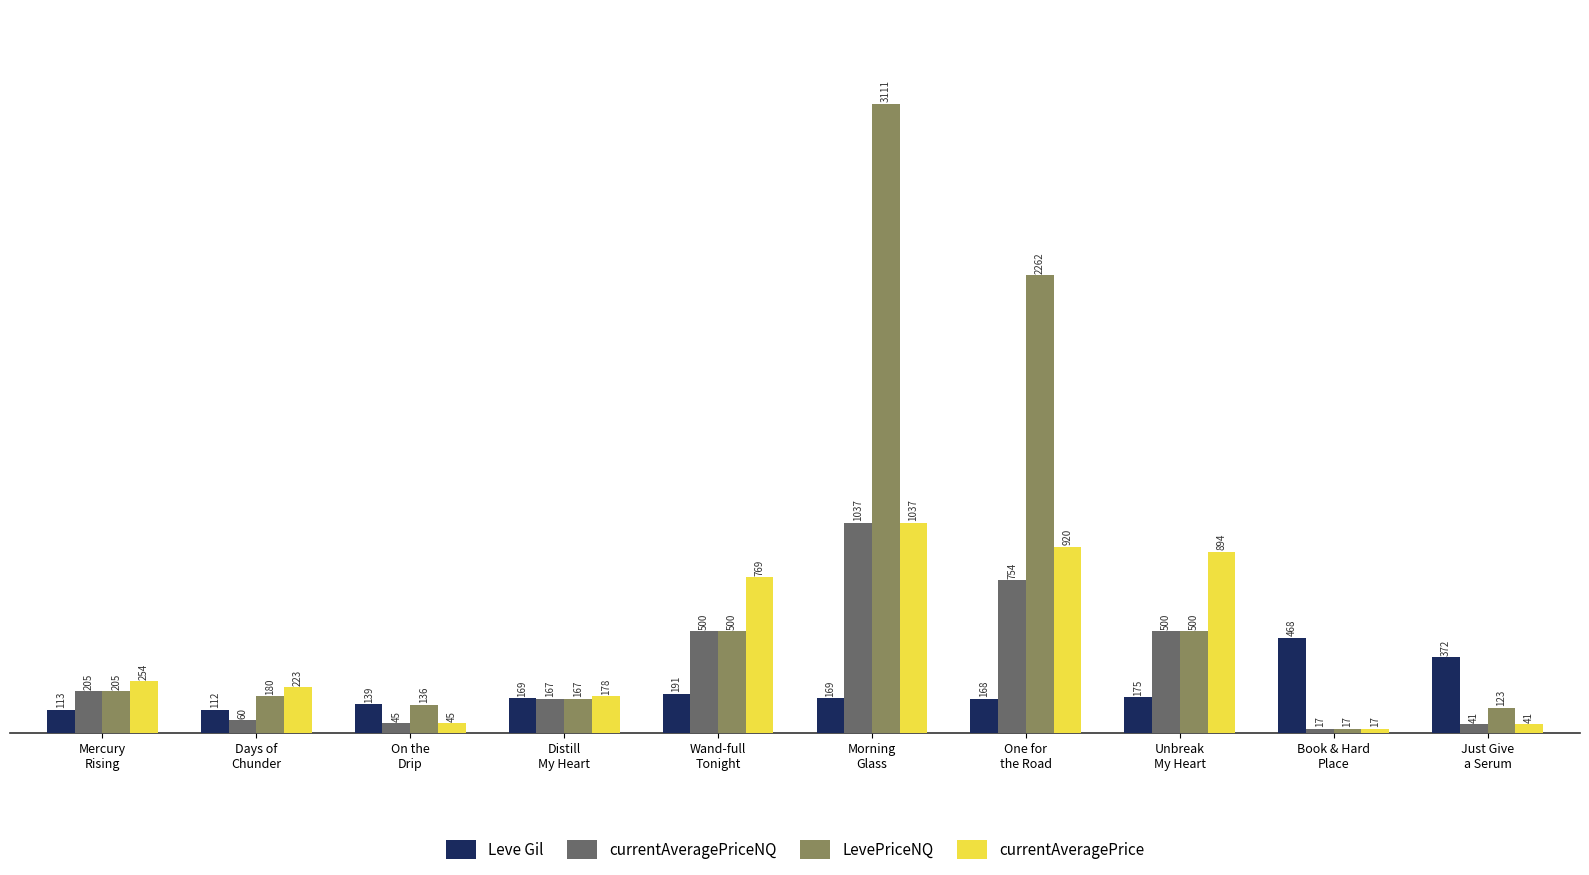

Which series has the widest spread of values?

LevePriceNQ